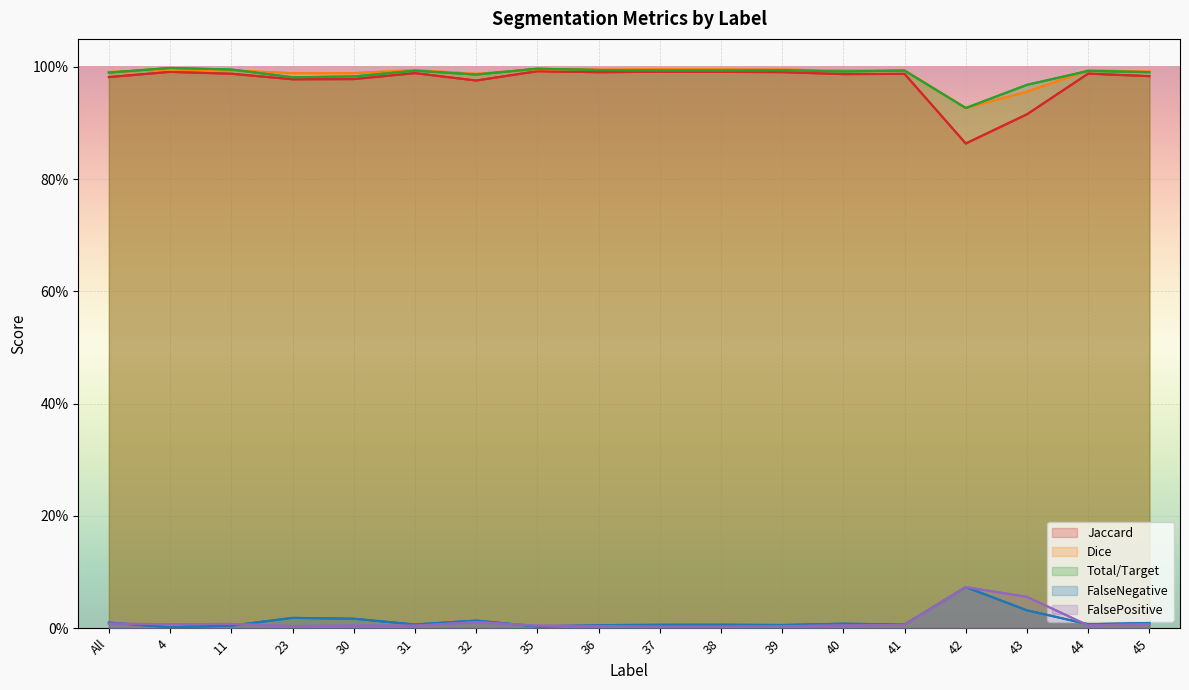

Reading left to right, transcribe all the data shown in this chart.

Jaccard: 1.0	1.0	1.0	1.0	1.0	1.0	1.0	1.0	1.0	1.0	1.0	1.0	1.0	1.0	0.9	0.9	1.0	1.0
Dice: 1.0	1.0	1.0	1.0	1.0	1.0	1.0	1.0	1.0	1.0	1.0	1.0	1.0	1.0	0.9	1.0	1.0	1.0
Total/Target: 1.0	1.0	1.0	1.0	1.0	1.0	1.0	1.0	1.0	1.0	1.0	1.0	1.0	1.0	0.9	1.0	1.0	1.0
FalseNegative: 0.0	0.0	0.0	0.0	0.0	0.0	0.0	0.0	0.0	0.0	0.0	0.0	0.0	0.0	0.1	0.0	0.0	0.0
FalsePositive: 0.0	0.0	0.0	0.0	0.0	0.0	0.0	0.0	0.0	0.0	0.0	0.0	0.0	0.0	0.1	0.1	0.0	0.0